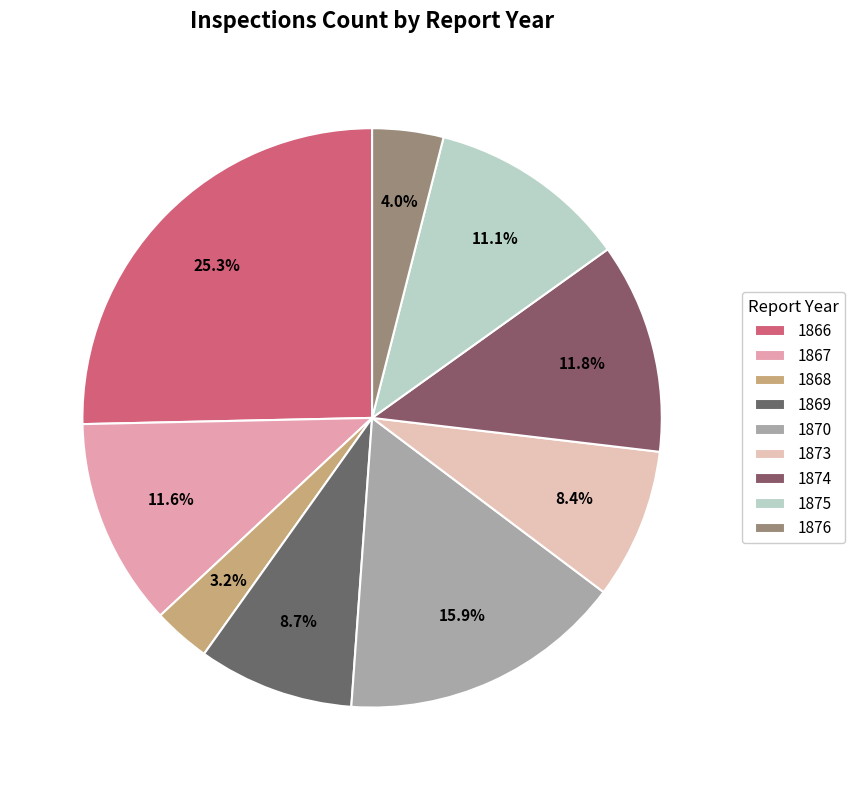

To the nearest percent, what is the average slice percentage?

11%